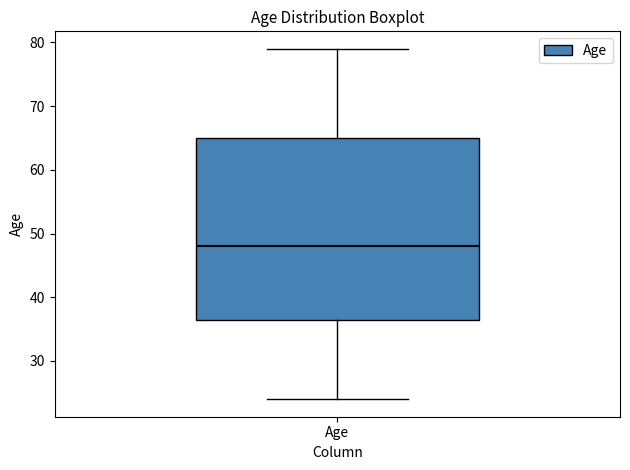

Read this box plot against the y-axis: the position of the median line, the range covered by the box, and the ends of both whiskers. The values are not printed on the chart, so give them approximately, as read against the axis.

median 48, box 37 to 65, whiskers 24 to 79